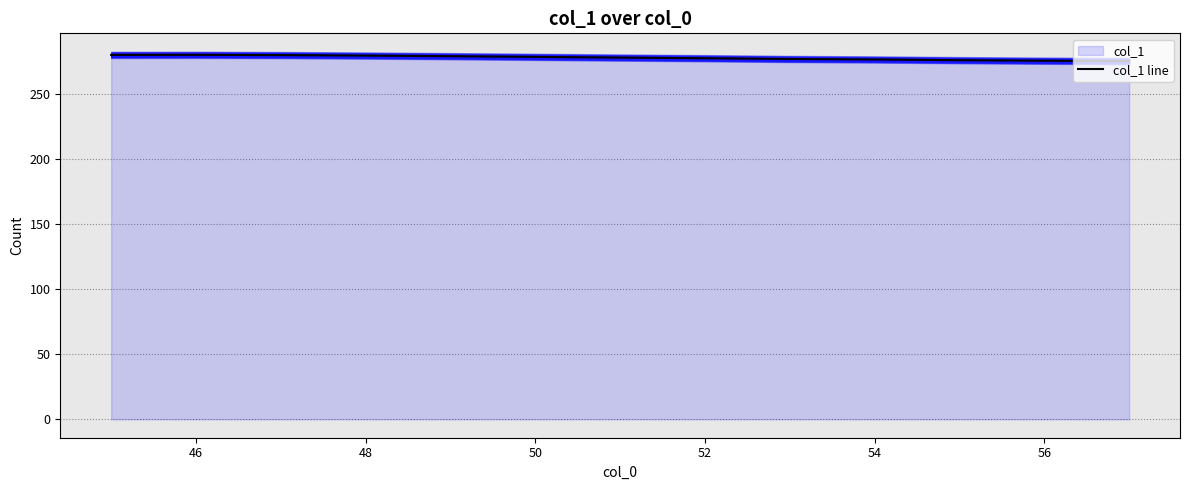

True or false: col_1 line has a value of 482.9 at 46.

False